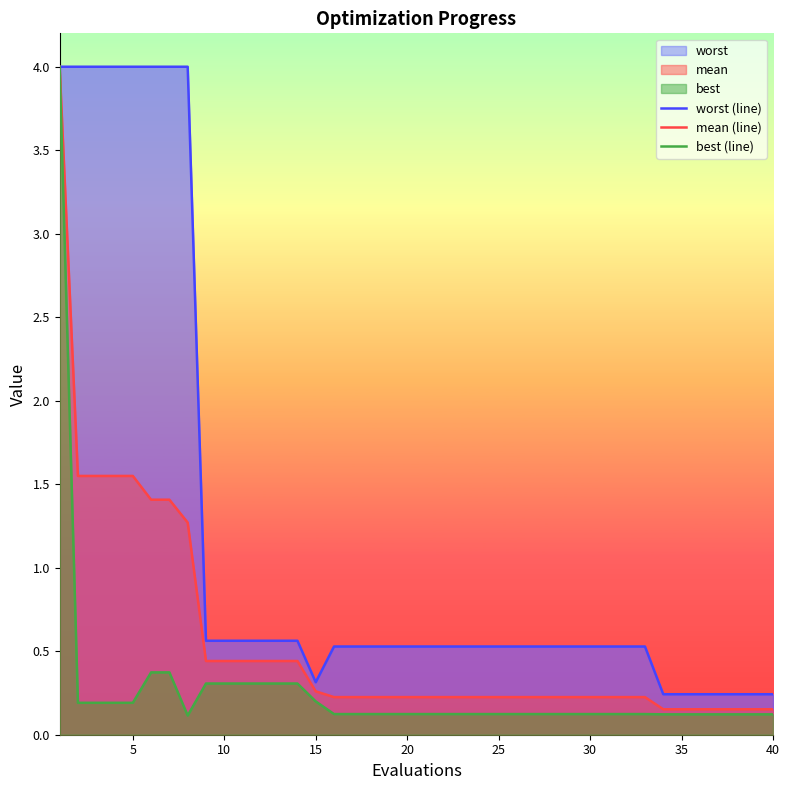

What is the minimum value for mean (line)?

0.2